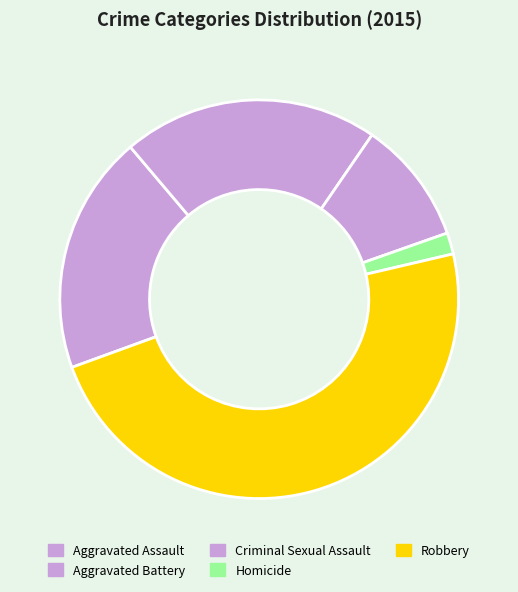

To the nearest percent, what portion does Aggravated Assault represent?

19%